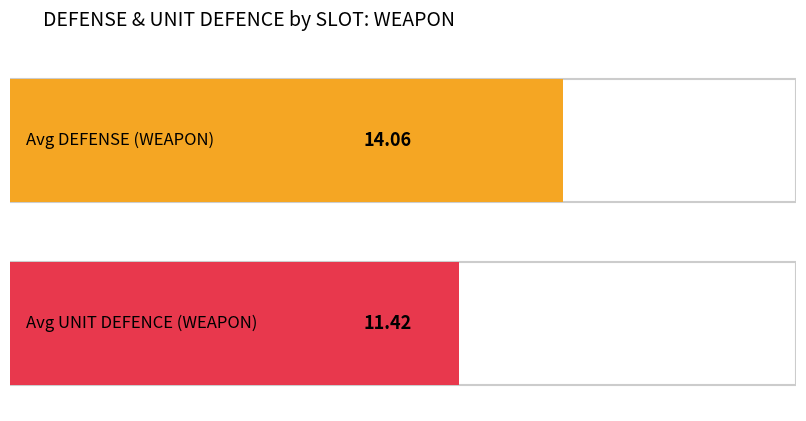

Between 0 and 18, which series saw the biggest shift?

Avg DEFENSE